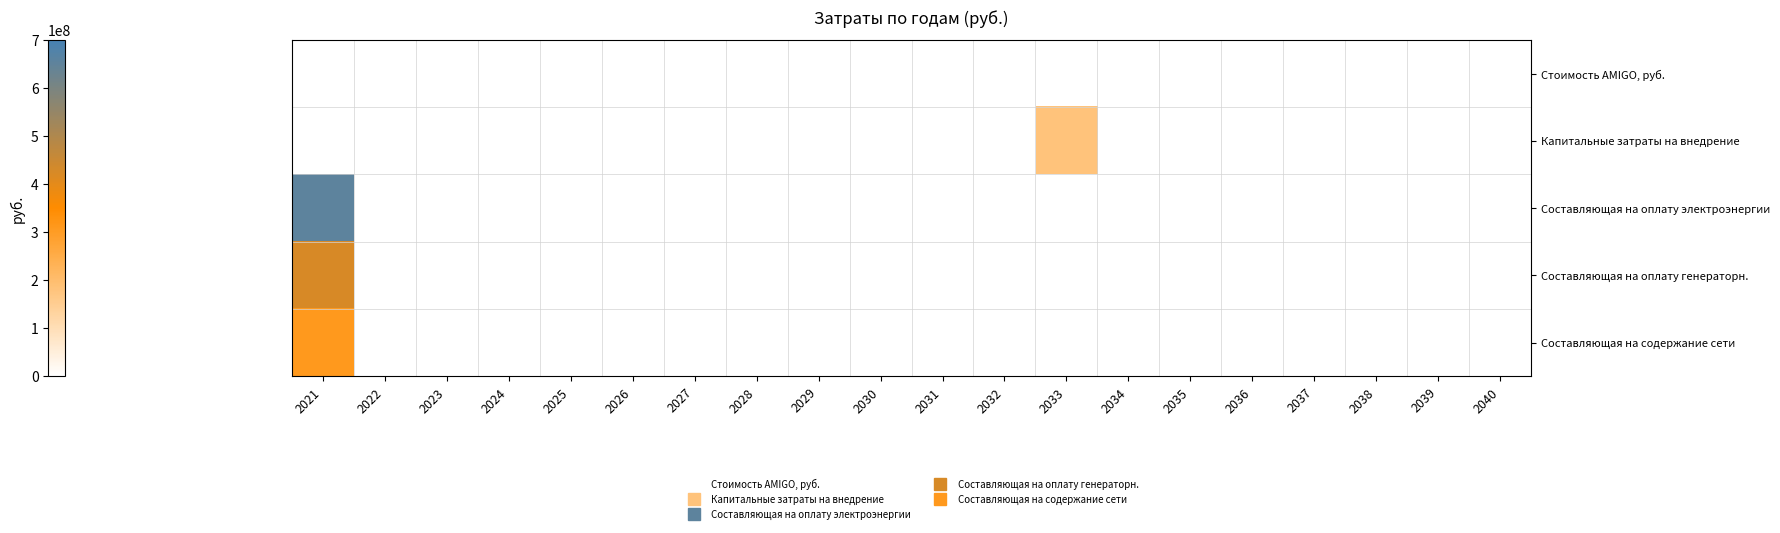

Count the number of data series in this chart.

5